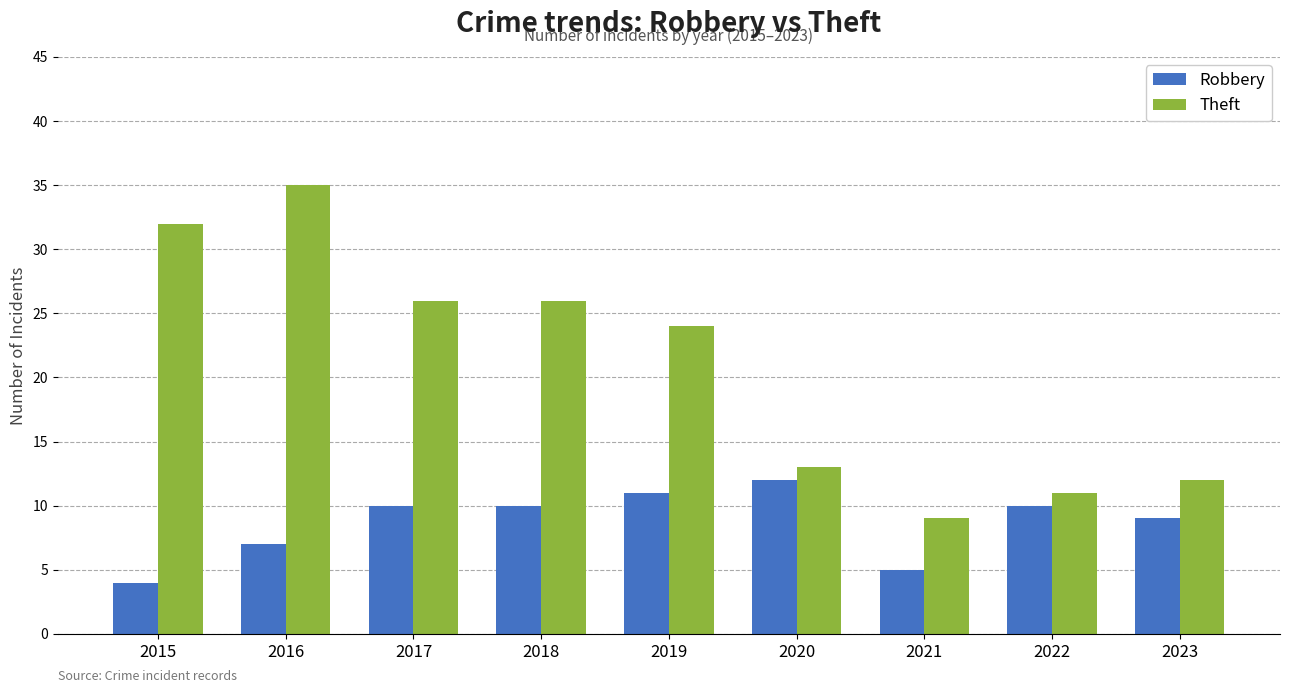

At how many categories does at least one series exceed 21?

5